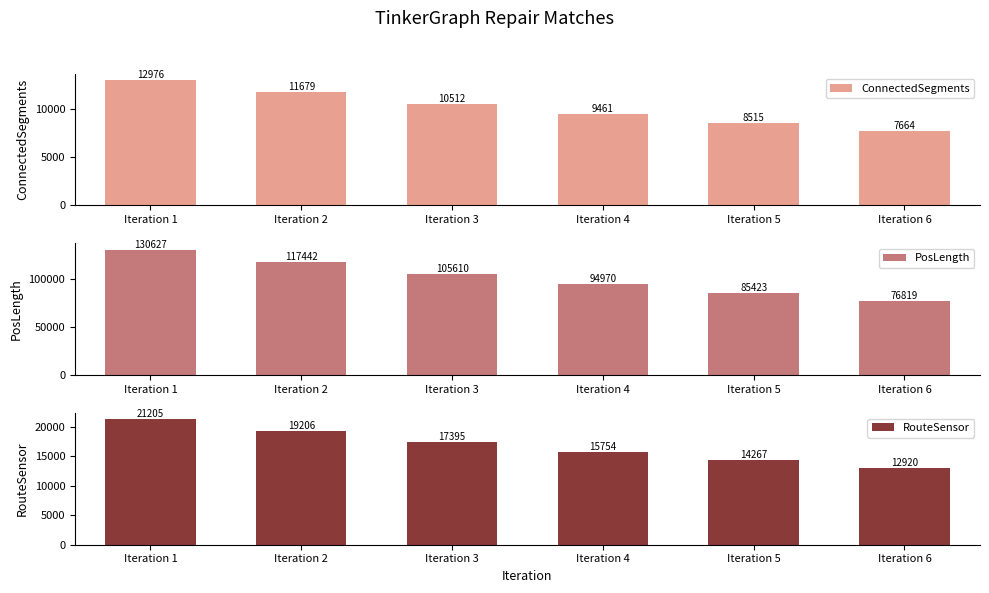

Reading left to right, transcribe all the data shown in this chart.

ConnectedSegments: 12976	11679	10512	9461	8515	7664
PosLength: 130627	117442	105610	94970	85423	76819
RouteSensor: 21205	19206	17395	15754	14267	12920